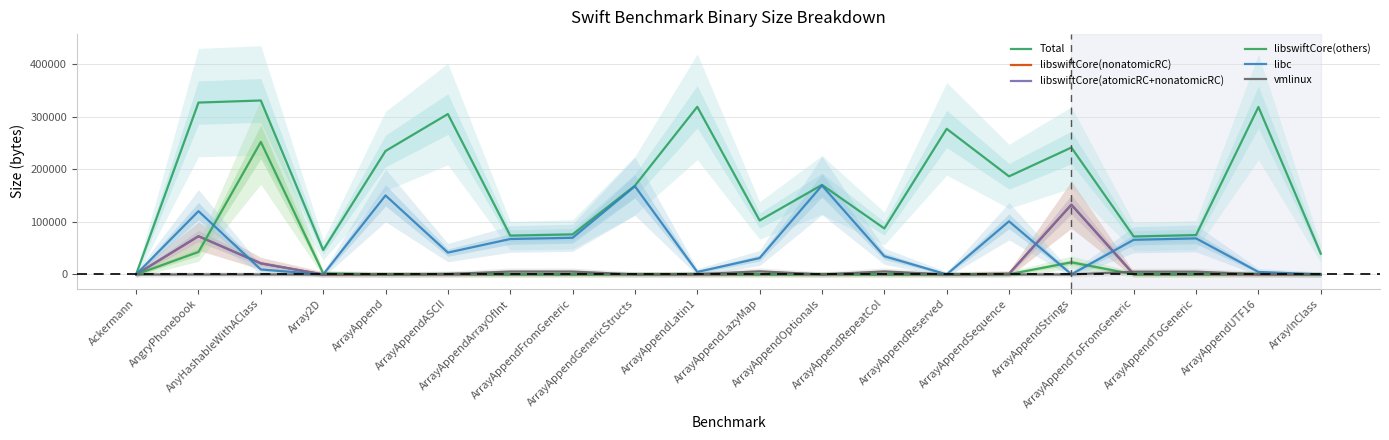

True or false: libswiftCore(nonatomicRC) and libswiftCore(atomicRC+nonatomicRC) intersect in this chart.

False